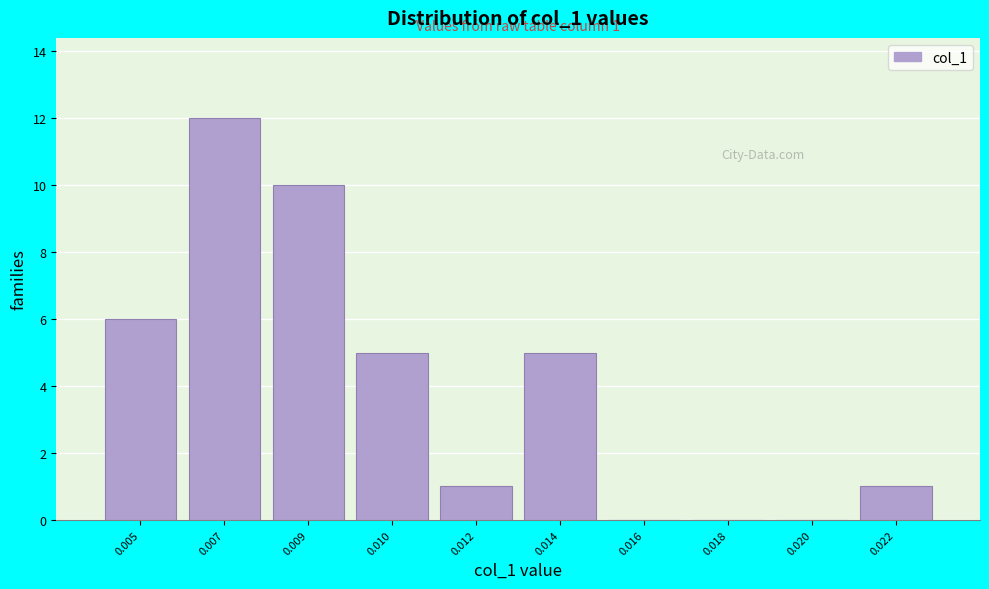

Reading left to right, transcribe all the data shown in this chart.

0.005=6	0.007=12	0.009=10	0.010=5	0.012=1	0.014=5	0.016=0	0.018=0	0.020=0	0.022=1